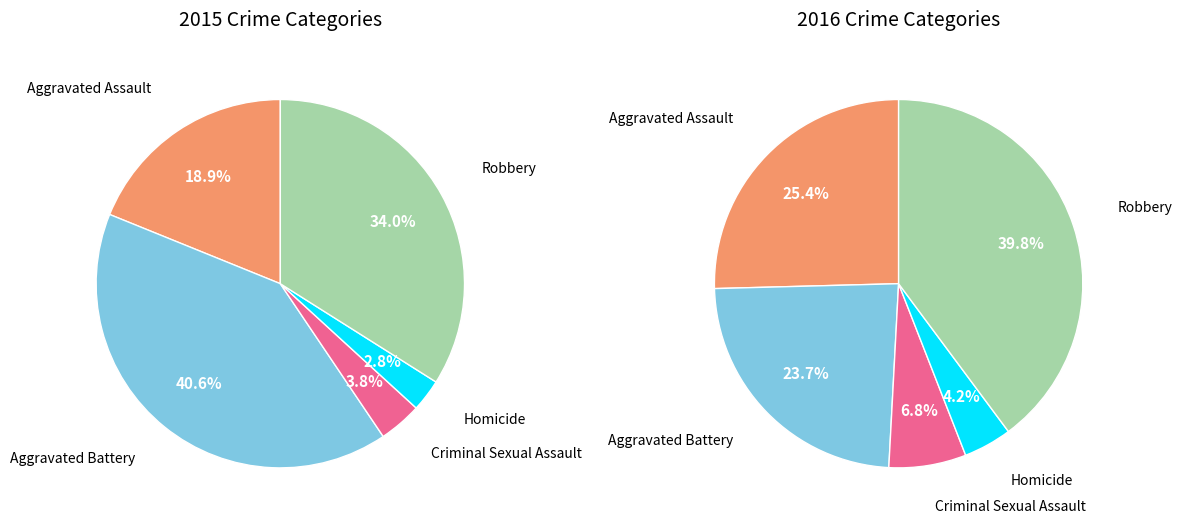

Is there a majority slice in this chart?

No